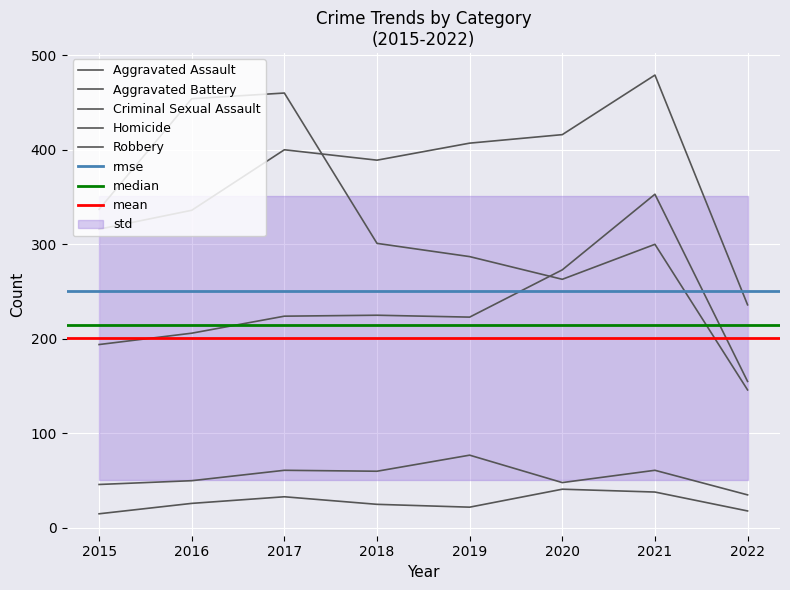

What is the difference between the second highest and second lowest values in the Aggravated Assault series?

79